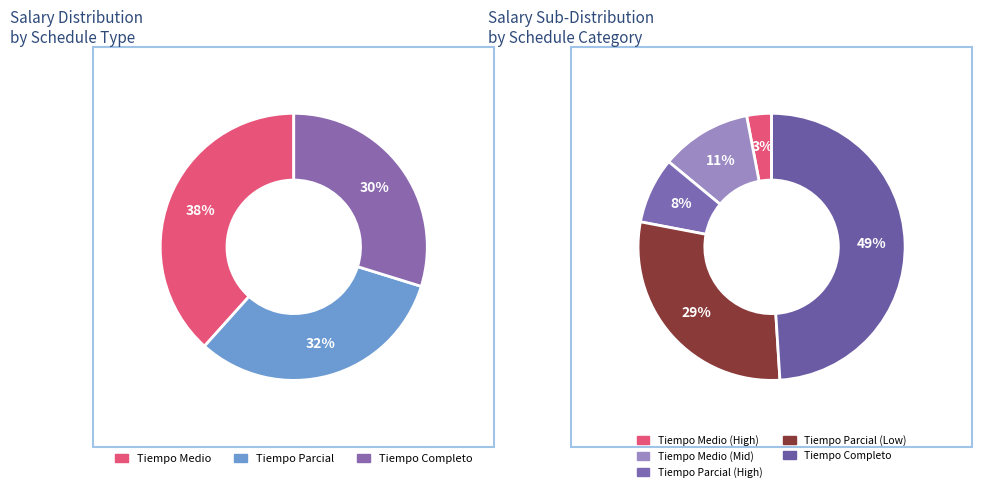

How many segments does this pie chart have?

3